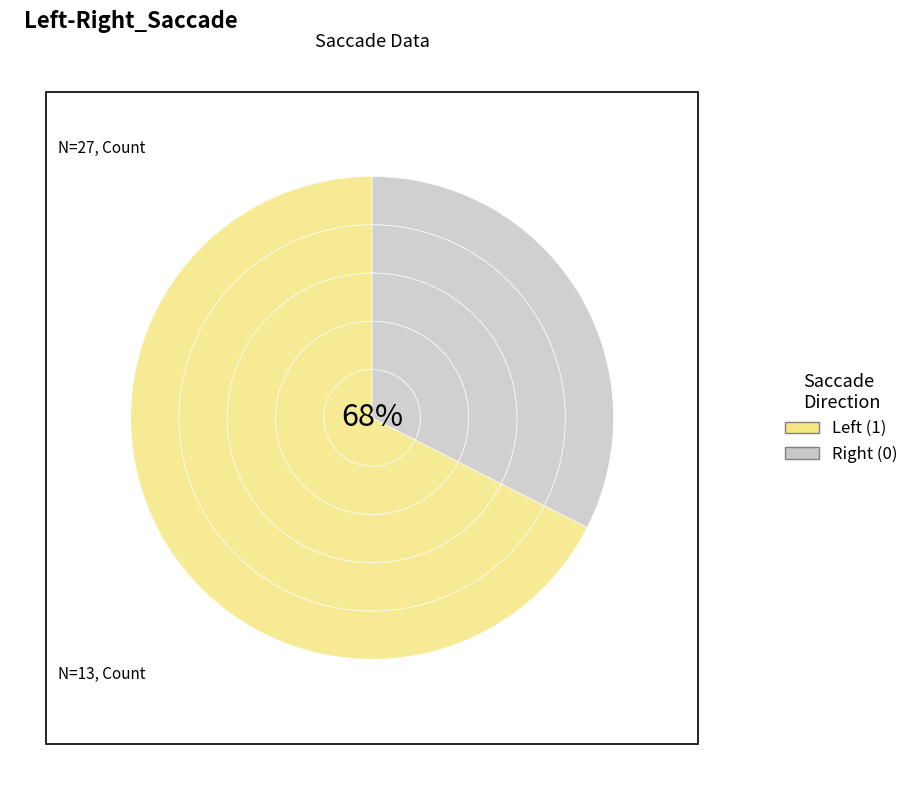

To the nearest percent, what is the average slice percentage?

50%